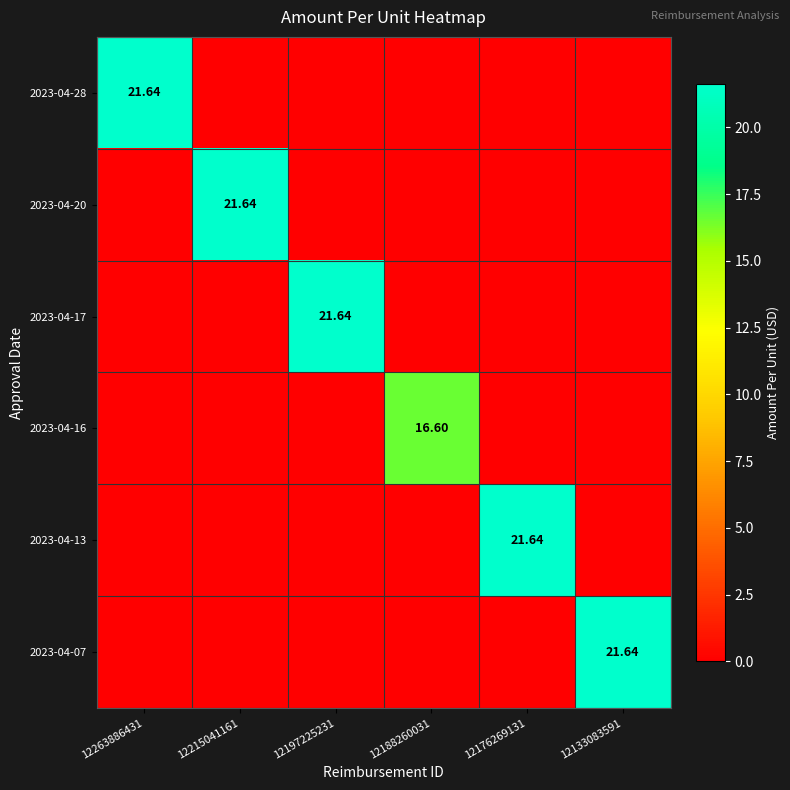

The 2023-04-17 series shows 0.0 at 12215041161. True or false?

True